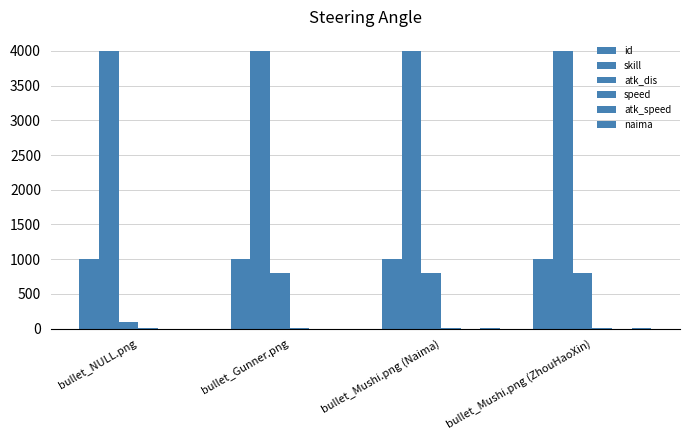

Does the chart contain stacked bars?

No